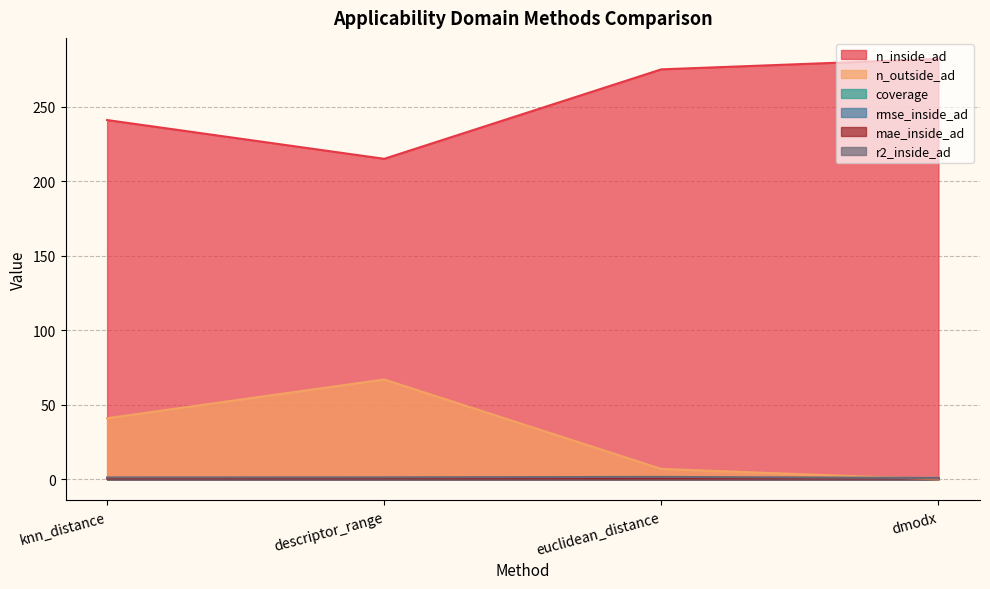

Does the chart have visible grid lines?

Yes